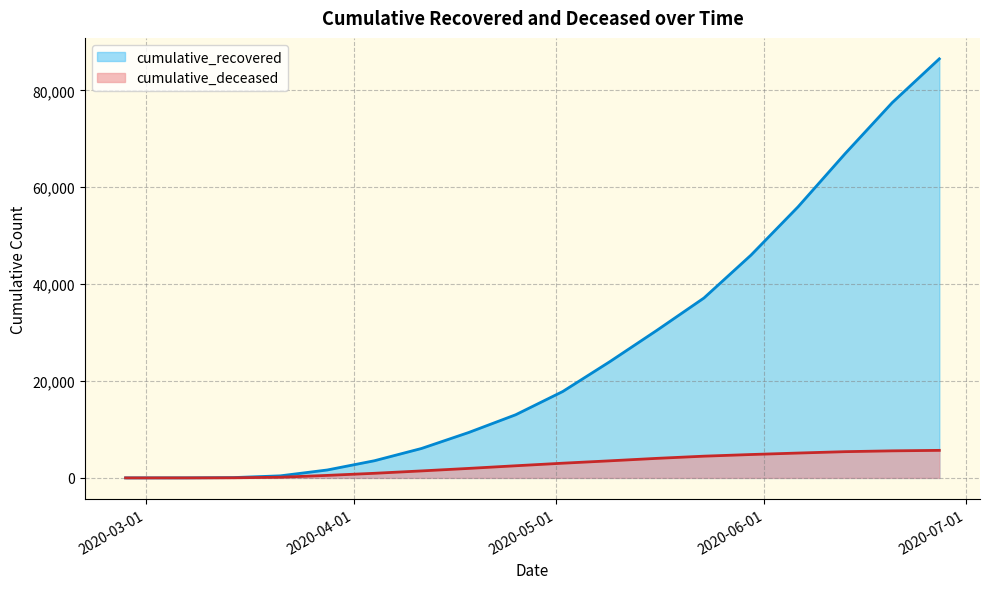

Which category has the lowest value across all series?

2020-02-27